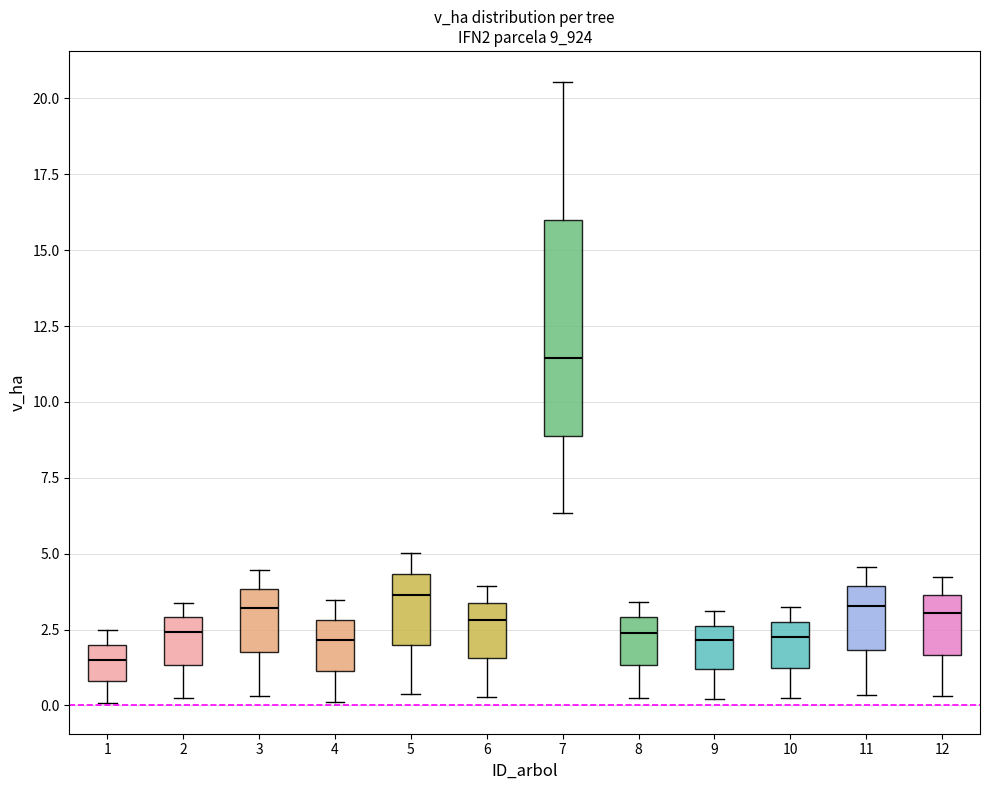

Comparing the boxes themselves (not the whiskers), which one is the tallest?

7